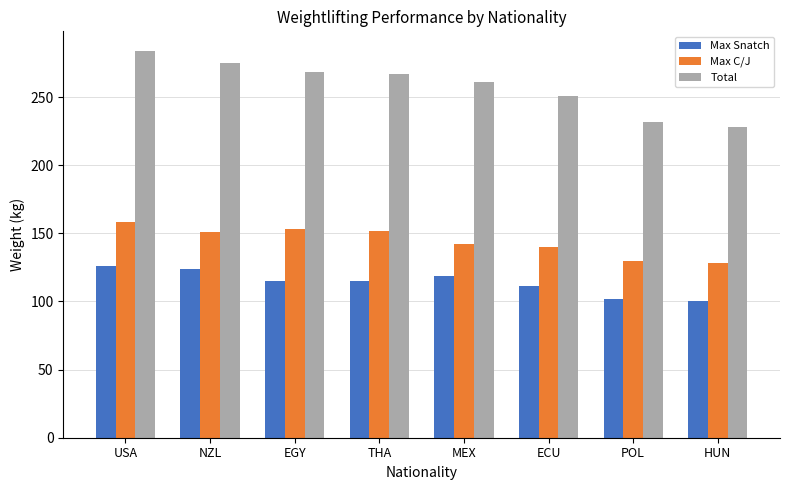

Rank the series at HUN from lowest to highest value.

Max Snatch, Max C/J, Total